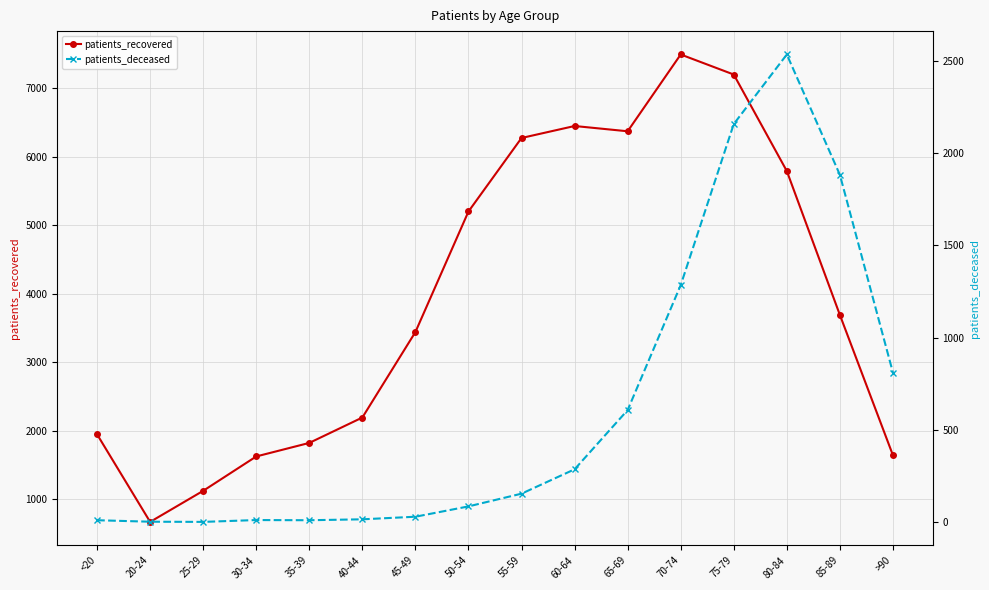

In patients_recovered, how many points are higher than both neighbors (excluding endpoints)?

2